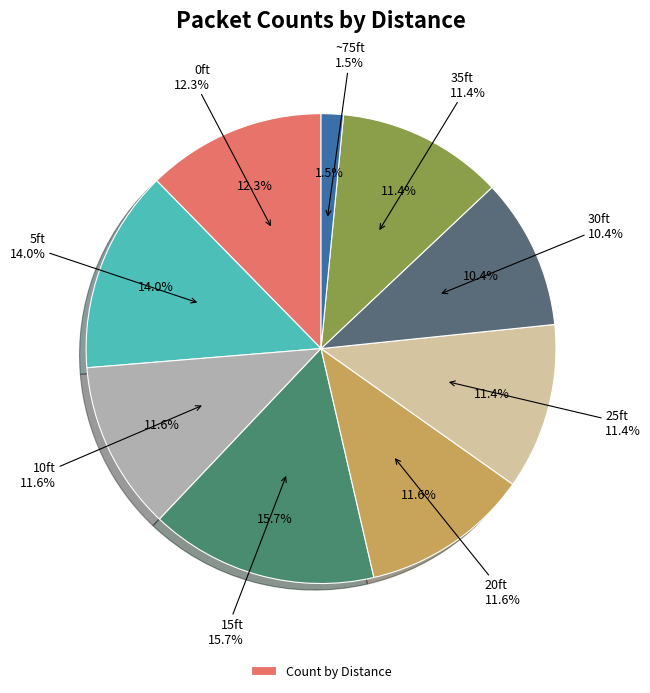

To the nearest percent, what percentage of the pie is 15ft?

16%